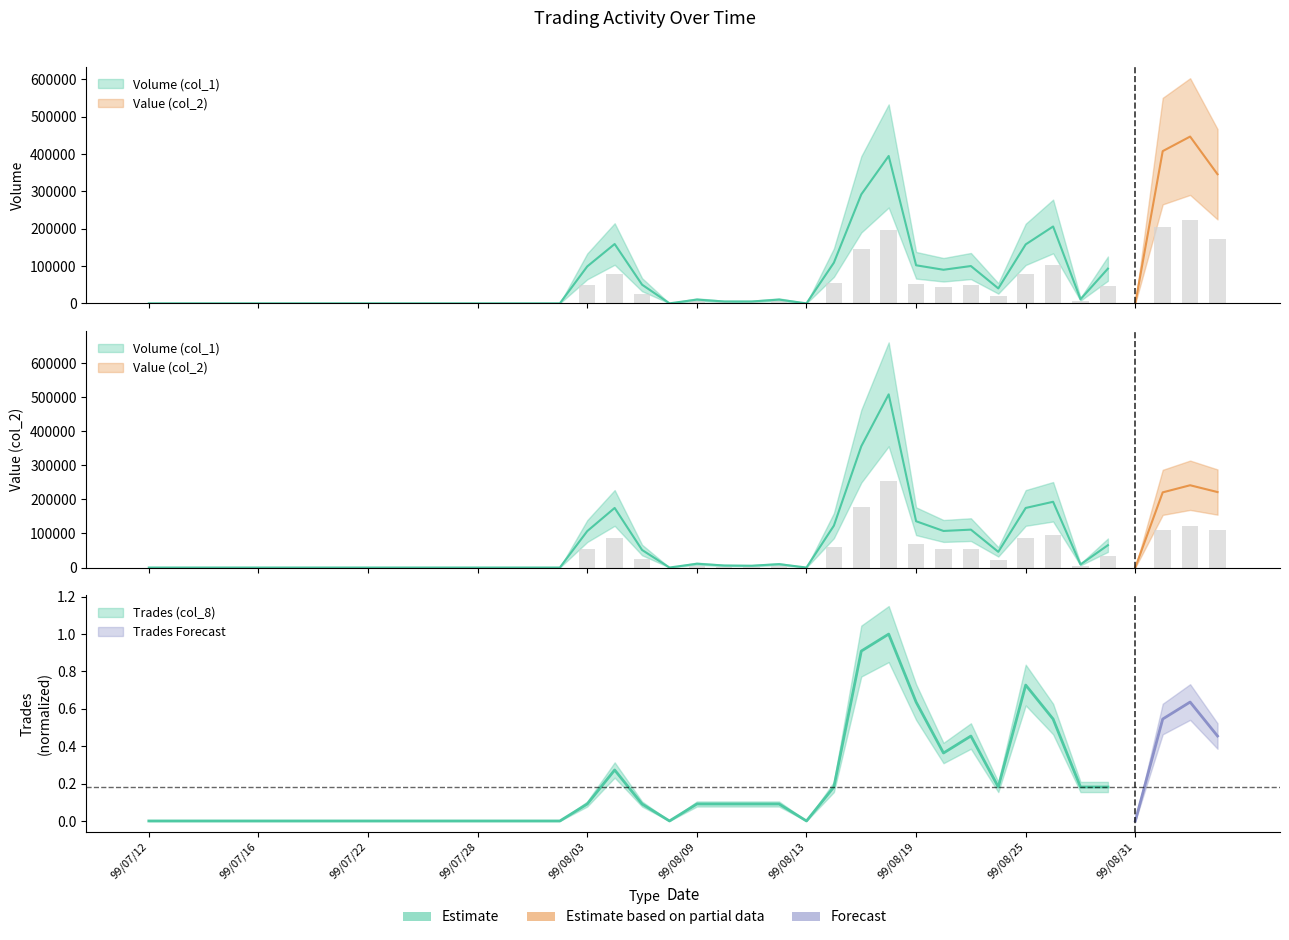

Which series has the largest total across all categories?

Volume (col_1)